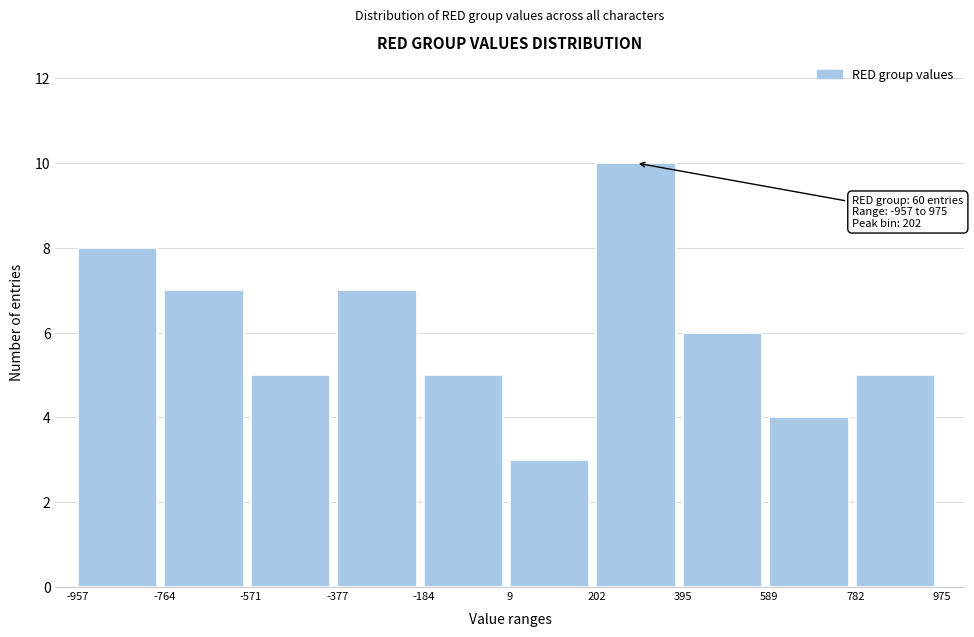

Which range on the x-axis has the tallest bar?

202 to 395